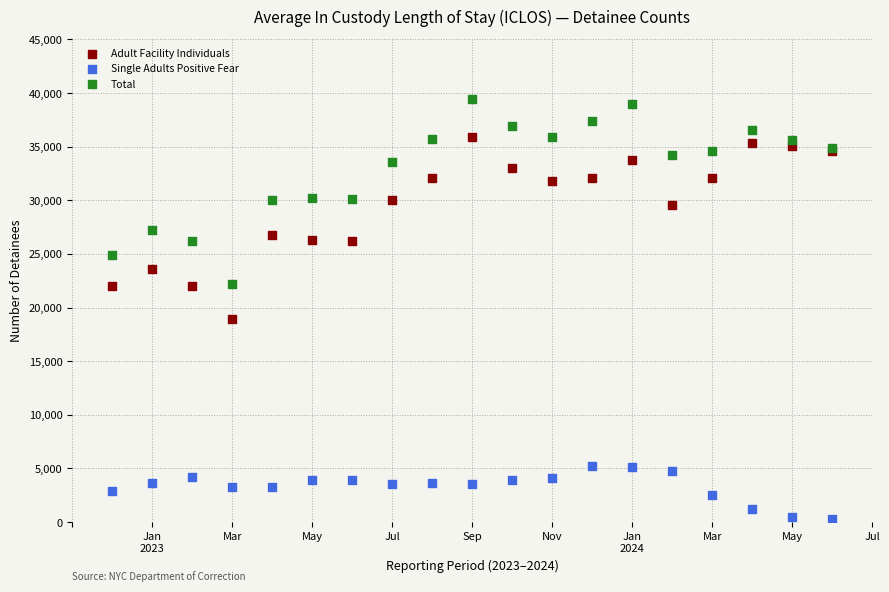

Which series has the widest spread of Y values?

Total